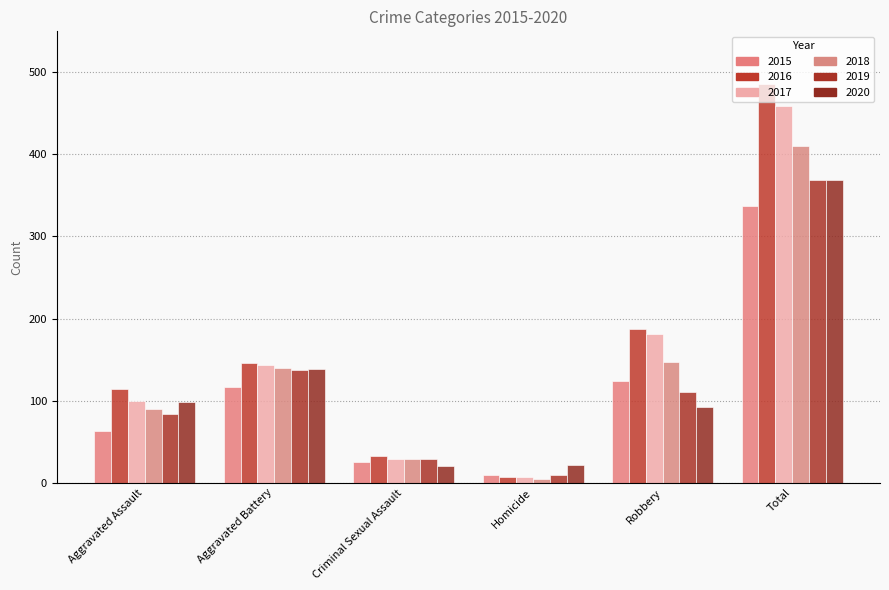

Which series has the widest spread of values?

2016